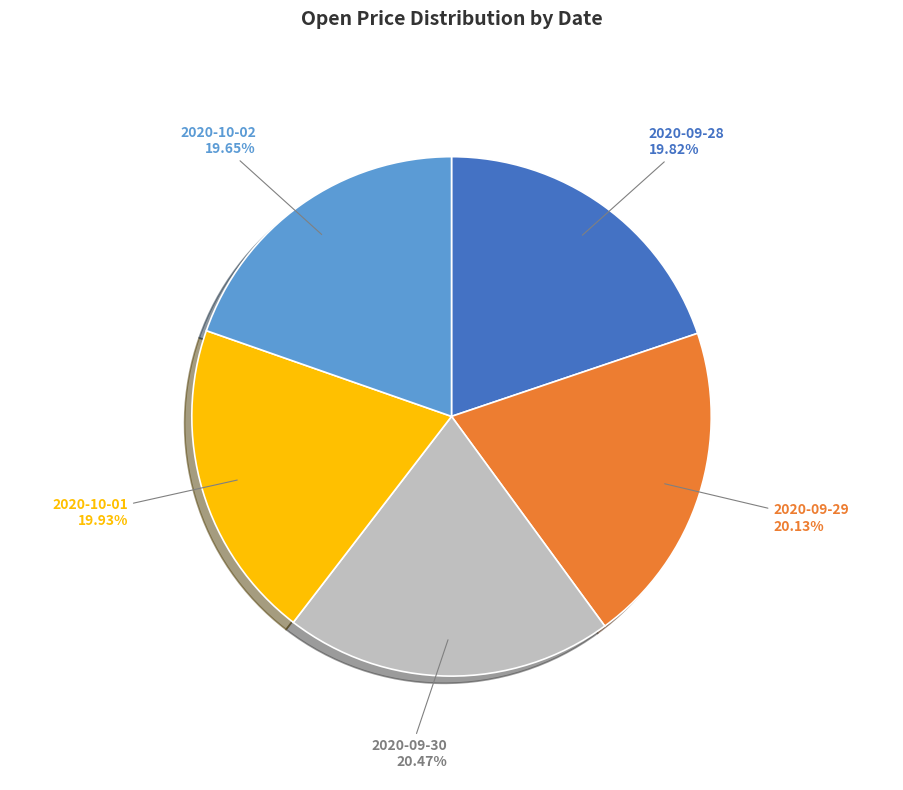

Which has a higher value, 2020-09-30 or 2020-10-02?

2020-09-30